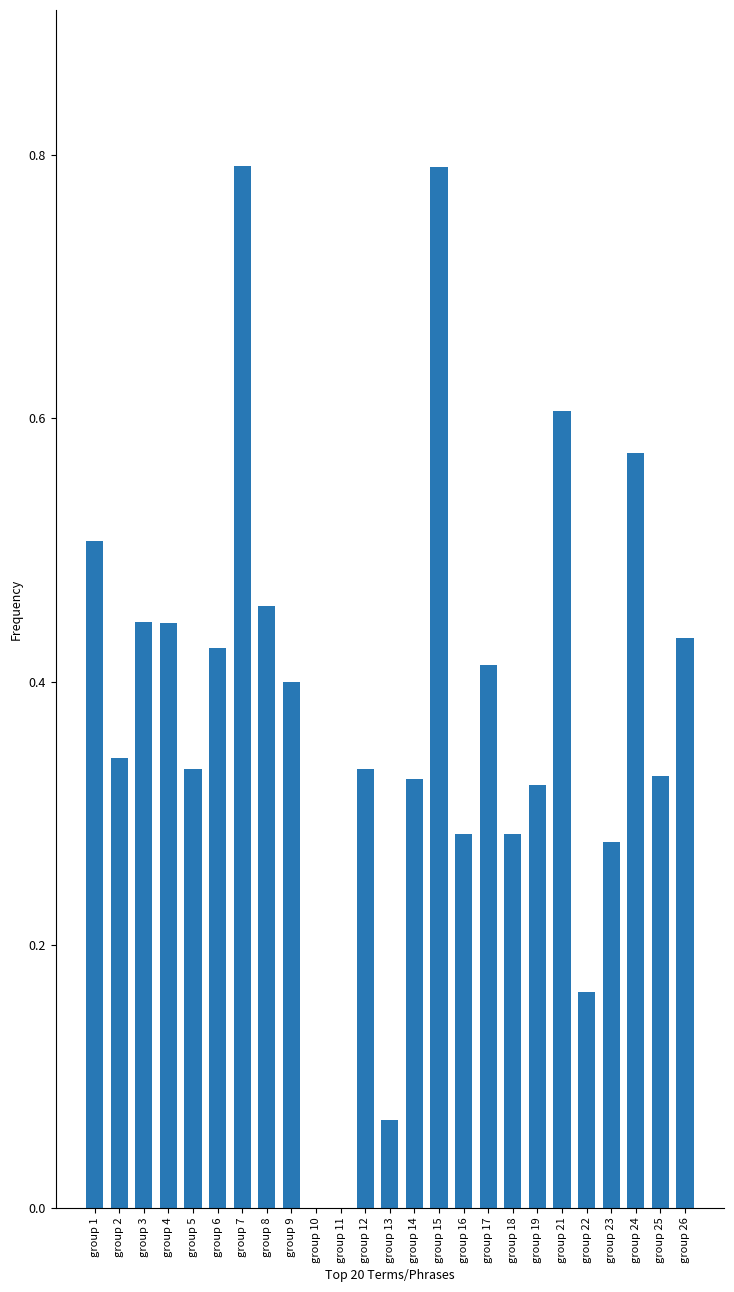

What is the greatest value displayed?

0.8